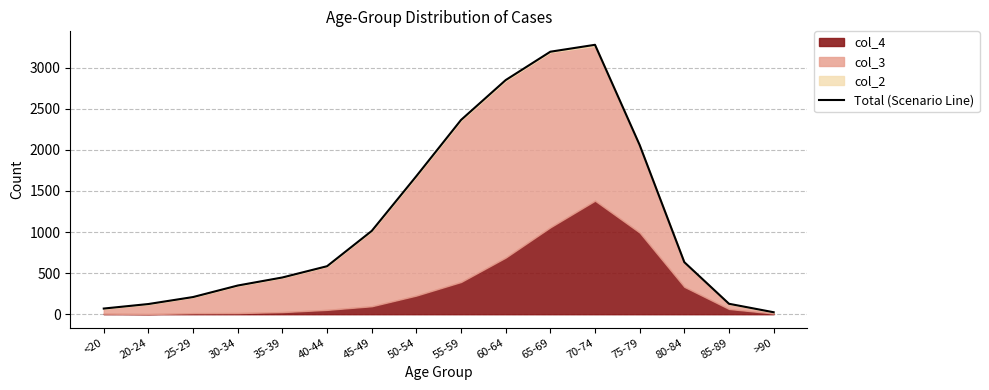

What is the ratio of the value at <20 to the value at 30-34?

0.2